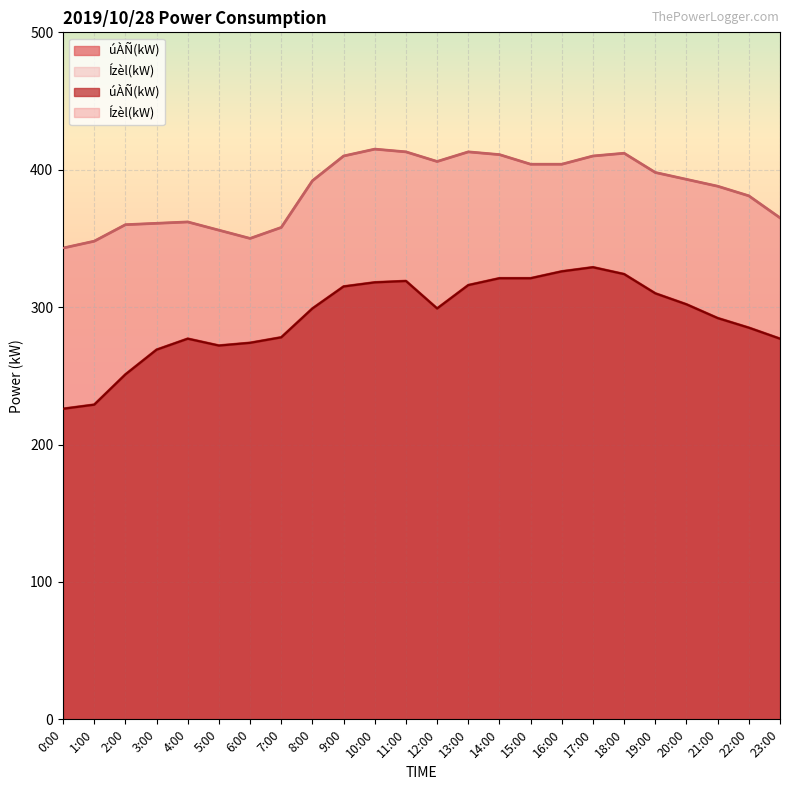

What value does the úÀÑ(kW) series have at 0:00, to the nearest 5?

225